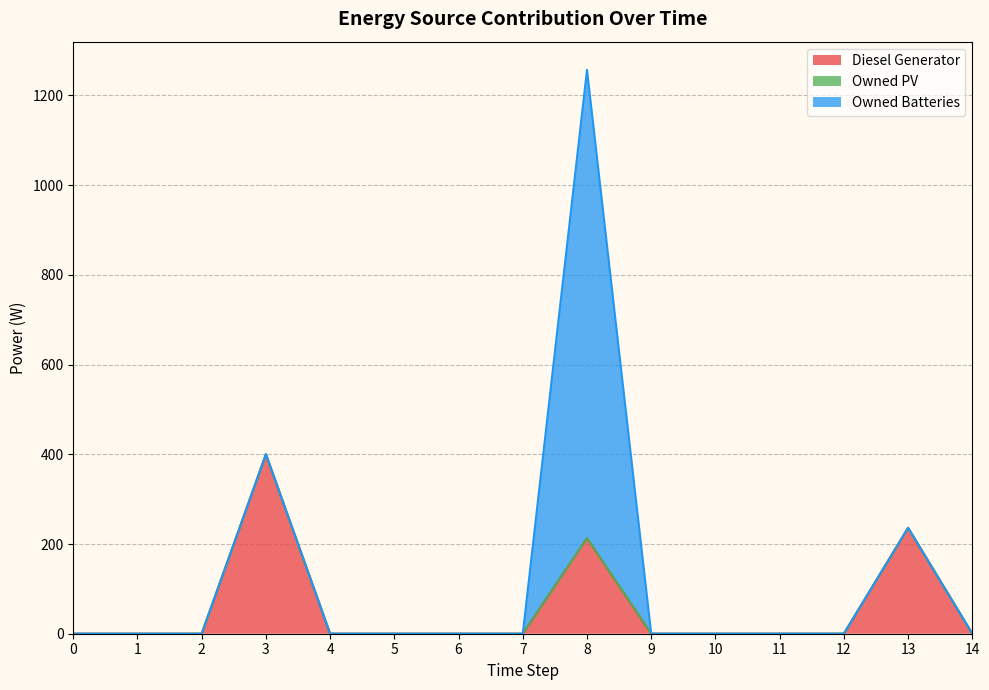

Where is Diesel Generator nearest to the value 200?

8